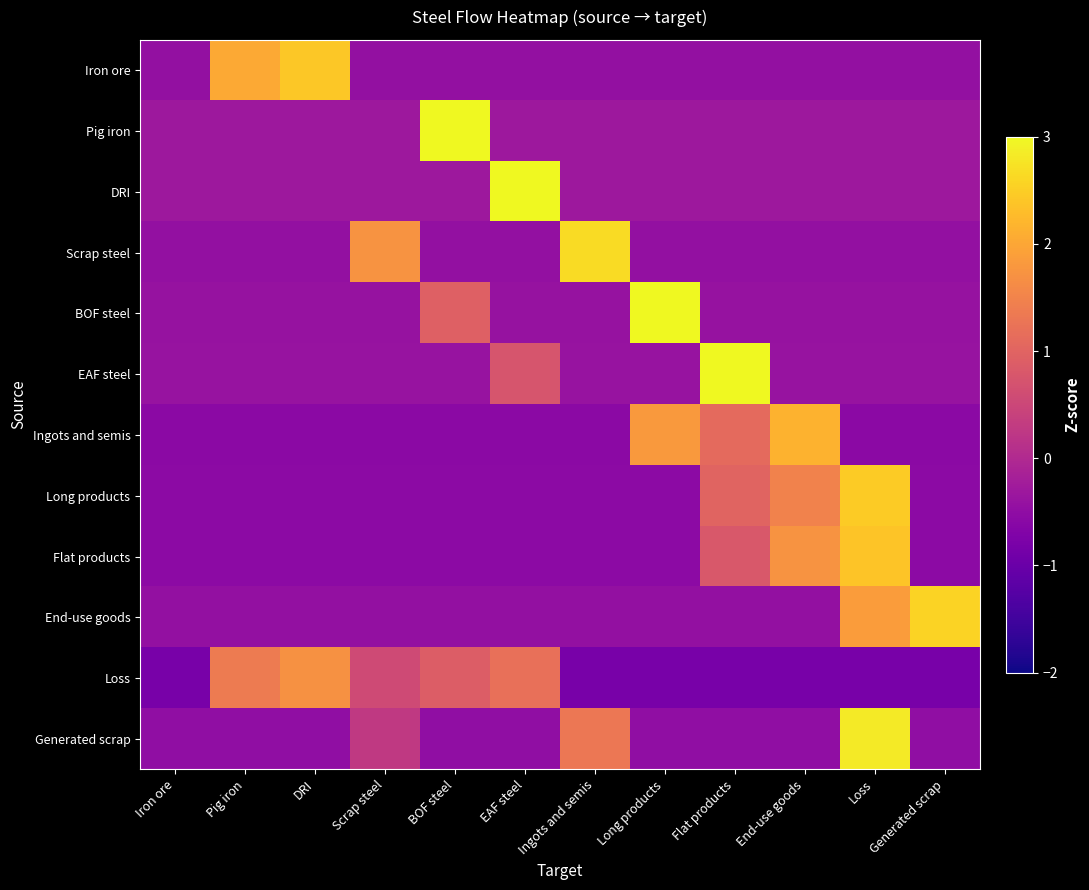

Reading left to right, list all the values displayed in this chart.

Iron ore: Iron ore=-0.4	Pig iron=2.0	DRI=2.4	Scrap steel=-0.4	BOF steel=-0.4	EAF steel=-0.4	Ingots and semis=-0.4	Long products=-0.4	Flat products=-0.4	End-use goods=-0.4	Loss=-0.4	Generated scrap=-0.4
Pig iron: Iron ore=-0.3	Pig iron=-0.3	DRI=-0.3	Scrap steel=-0.3	BOF steel=3.3	EAF steel=-0.3	Ingots and semis=-0.3	Long products=-0.3	Flat products=-0.3	End-use goods=-0.3	Loss=-0.3	Generated scrap=-0.3
DRI: Iron ore=-0.3	Pig iron=-0.3	DRI=-0.3	Scrap steel=-0.3	BOF steel=-0.3	EAF steel=3.3	Ingots and semis=-0.3	Long products=-0.3	Flat products=-0.3	End-use goods=-0.3	Loss=-0.3	Generated scrap=-0.3
Scrap steel: Iron ore=-0.4	Pig iron=-0.4	DRI=-0.4	Scrap steel=1.7	BOF steel=-0.4	EAF steel=-0.4	Ingots and semis=2.7	Long products=-0.4	Flat products=-0.4	End-use goods=-0.4	Loss=-0.4	Generated scrap=-0.4
BOF steel: Iron ore=-0.4	Pig iron=-0.4	DRI=-0.4	Scrap steel=-0.4	BOF steel=0.9	EAF steel=-0.4	Ingots and semis=-0.4	Long products=3.1	Flat products=-0.4	End-use goods=-0.4	Loss=-0.4	Generated scrap=-0.4
EAF steel: Iron ore=-0.4	Pig iron=-0.4	DRI=-0.4	Scrap steel=-0.4	BOF steel=-0.4	EAF steel=0.7	Ingots and semis=-0.4	Long products=-0.4	Flat products=3.2	End-use goods=-0.4	Loss=-0.4	Generated scrap=-0.4
Ingots and semis: Iron ore=-0.6	Pig iron=-0.6	DRI=-0.6	Scrap steel=-0.6	BOF steel=-0.6	EAF steel=-0.6	Ingots and semis=-0.6	Long products=1.8	Flat products=1.1	End-use goods=2.2	Loss=-0.6	Generated scrap=-0.6
Long products: Iron ore=-0.5	Pig iron=-0.5	DRI=-0.5	Scrap steel=-0.5	BOF steel=-0.5	EAF steel=-0.5	Ingots and semis=-0.5	Long products=-0.5	Flat products=1.0	End-use goods=1.5	Loss=2.5	Generated scrap=-0.5
Flat products: Iron ore=-0.5	Pig iron=-0.5	DRI=-0.5	Scrap steel=-0.5	BOF steel=-0.5	EAF steel=-0.5	Ingots and semis=-0.5	Long products=-0.5	Flat products=0.8	End-use goods=1.7	Loss=2.4	Generated scrap=-0.5
End-use goods: Iron ore=-0.4	Pig iron=-0.4	DRI=-0.4	Scrap steel=-0.4	BOF steel=-0.4	EAF steel=-0.4	Ingots and semis=-0.4	Long products=-0.4	Flat products=-0.4	End-use goods=-0.4	Loss=1.9	Generated scrap=2.6
Loss: Iron ore=-0.8	Pig iron=1.4	DRI=1.7	Scrap steel=0.6	BOF steel=0.9	EAF steel=1.2	Ingots and semis=-0.8	Long products=-0.8	Flat products=-0.8	End-use goods=-0.8	Loss=-0.8	Generated scrap=-0.8
Generated scrap: Iron ore=-0.5	Pig iron=-0.5	DRI=-0.5	Scrap steel=0.3	BOF steel=-0.5	EAF steel=-0.5	Ingots and semis=1.3	Long products=-0.5	Flat products=-0.5	End-use goods=-0.5	Loss=2.8	Generated scrap=-0.5